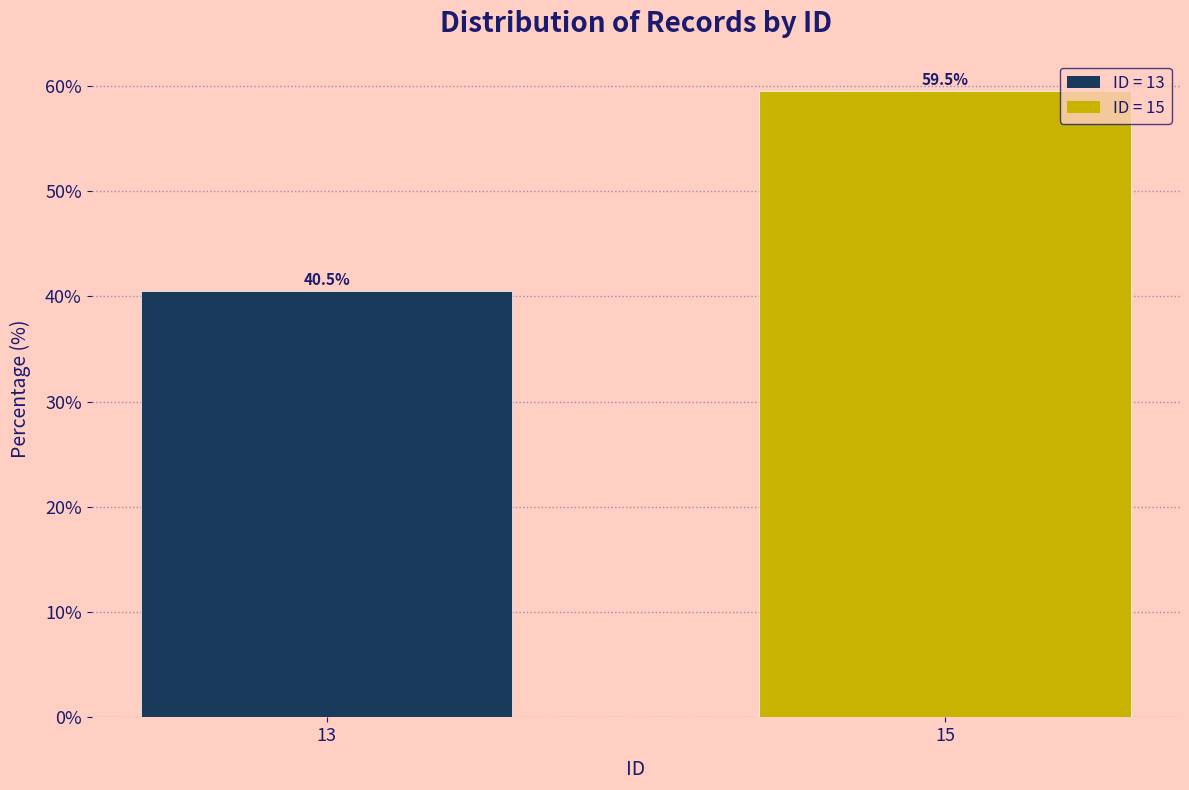

Reading right to left, extract all data points from this chart.

15=59.5	13=40.5